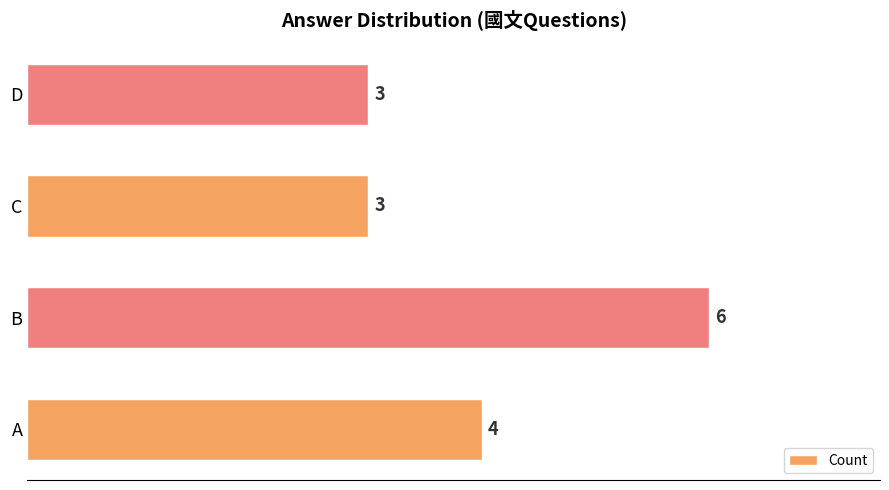

The value at B is 6. True or false?

True